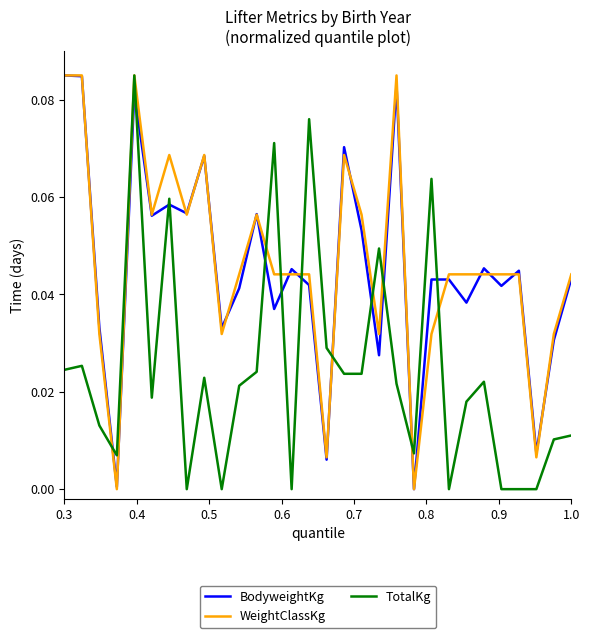

True or false: TotalKg and BodyweightKg intersect in this chart.

True